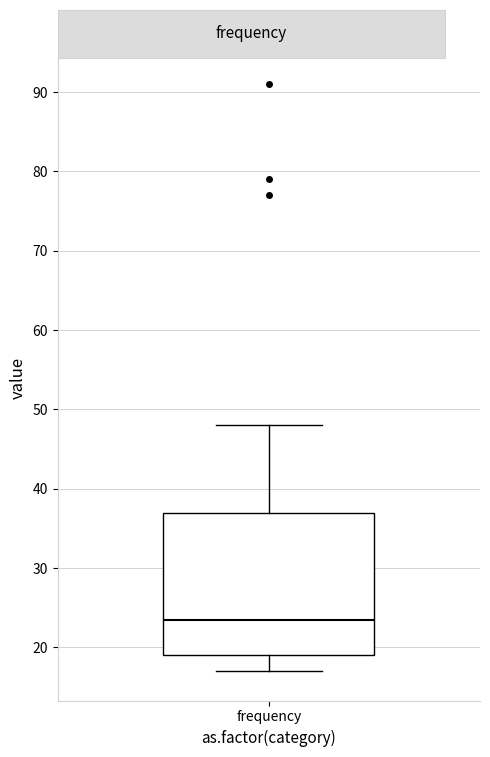

Transcribe this box plot: give where the median line is, the range the box spans, and where the two whiskers end, as read against the y-axis. The values are not printed on the chart, so give them approximately, as read against the axis.

median 24, box 19 to 37, whiskers 17 to 48